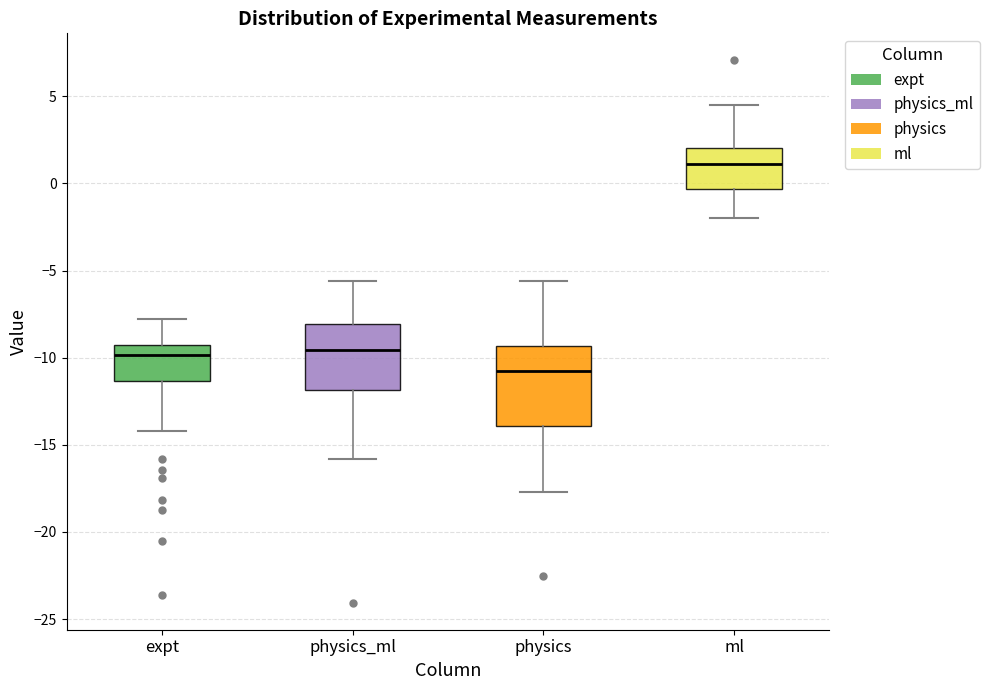

Reading left to right, read every box against the y-axis: the position of its median line, the range the box covers, and the ends of its whiskers. The values are not printed on the chart, so give them approximately, as read against the axis.

expt: median -10.0, box -11.5 to -9.5, whiskers -14.0 to -8.0
physics_ml: median -9.5, box -12.0 to -8.0, whiskers -16.0 to -5.5
physics: median -11.0, box -14.0 to -9.5, whiskers -17.5 to -5.5
ml: median 1.0, box -0.5 to 2.0, whiskers -2.0 to 4.5